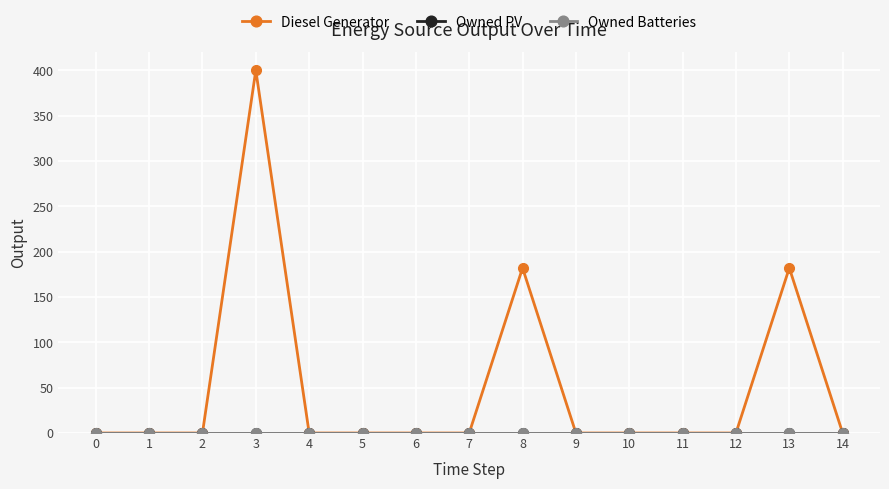

Is it true that Owned PV equals 0 at 4?

True